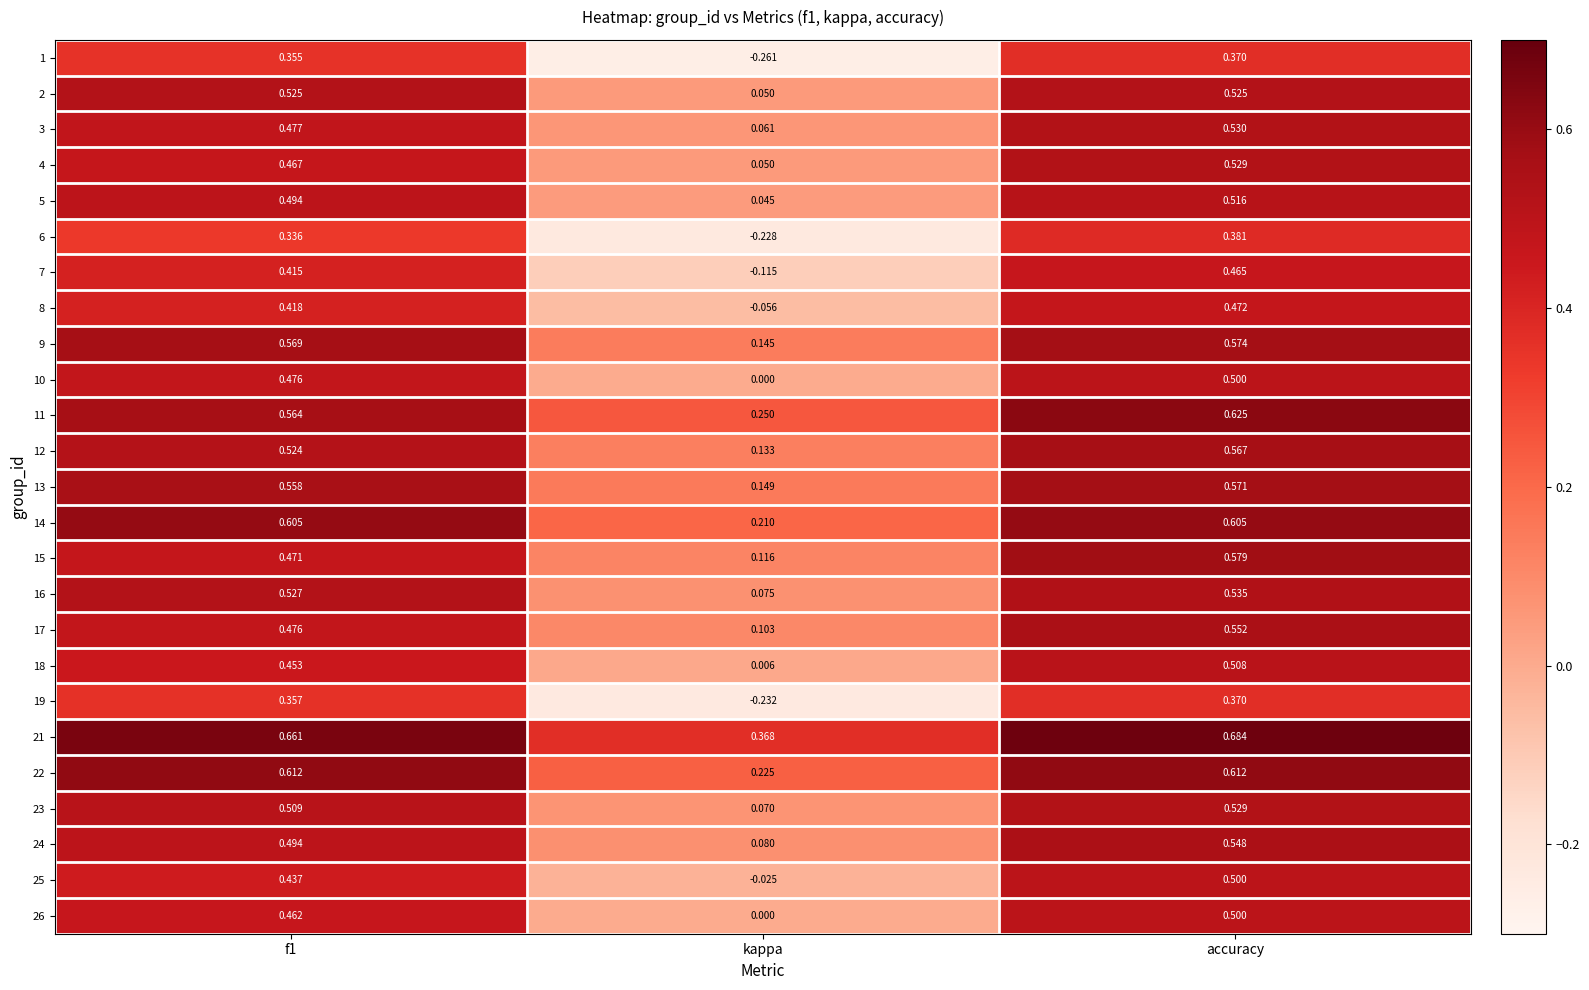

At which category is the sum across all series the highest?

accuracy